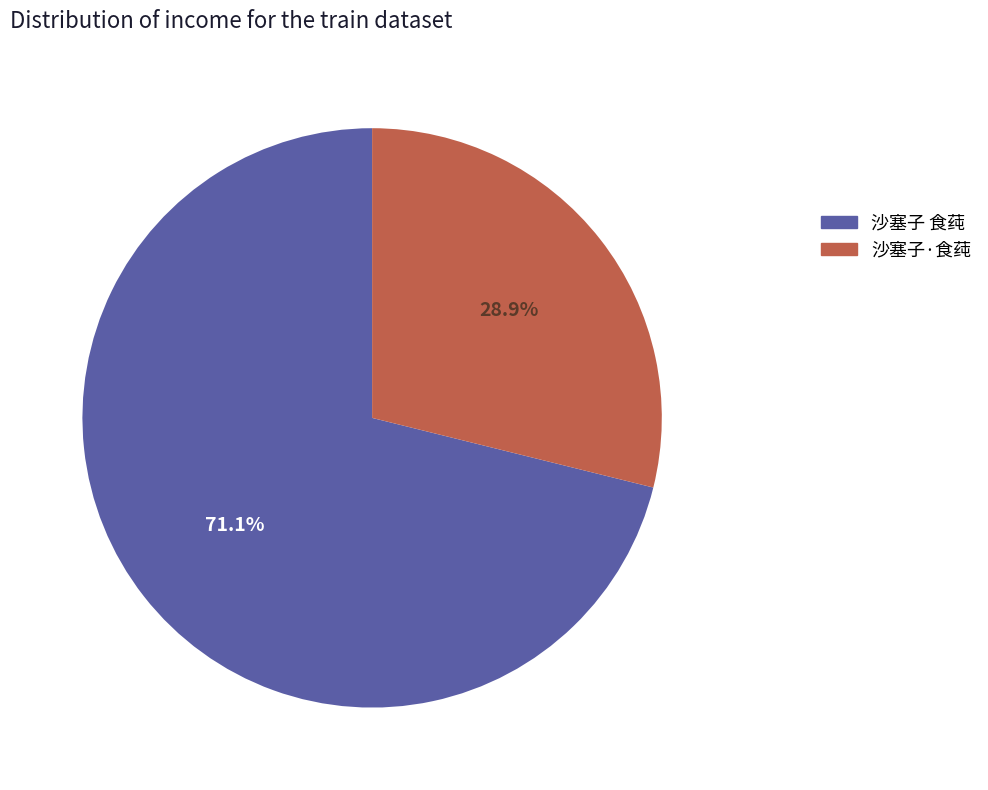

Is there any slice that represents more than half of the pie?

Yes